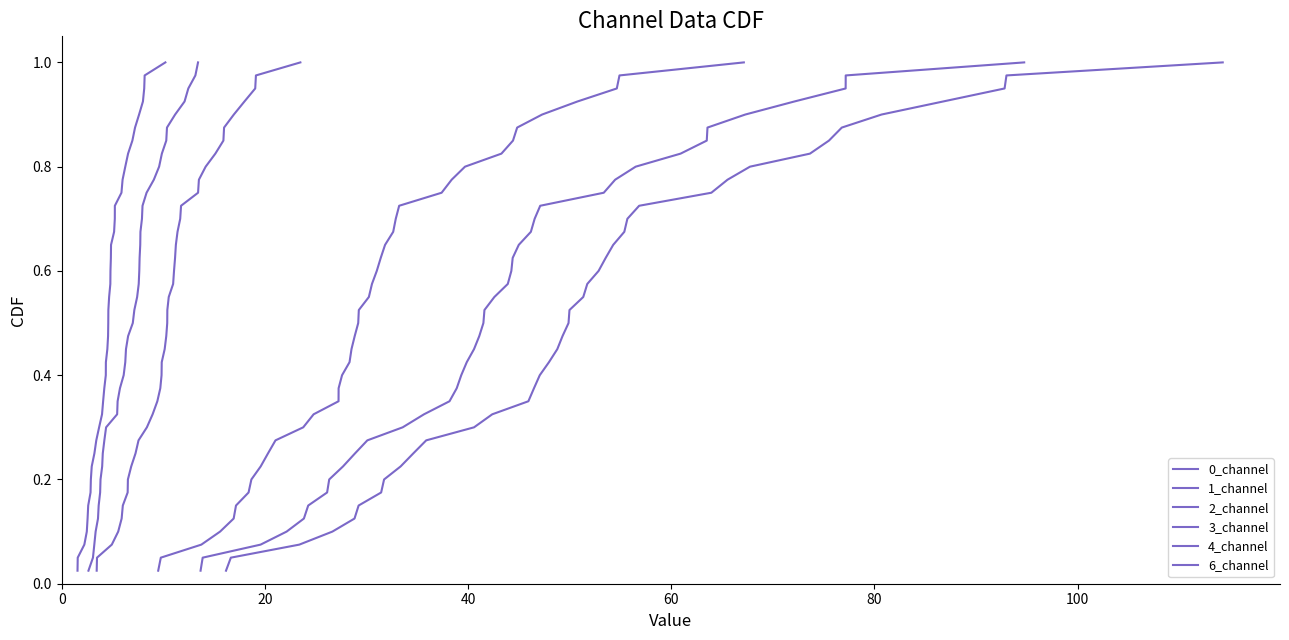

The value of 0_channel at 14 is 0.6. True or false?

False